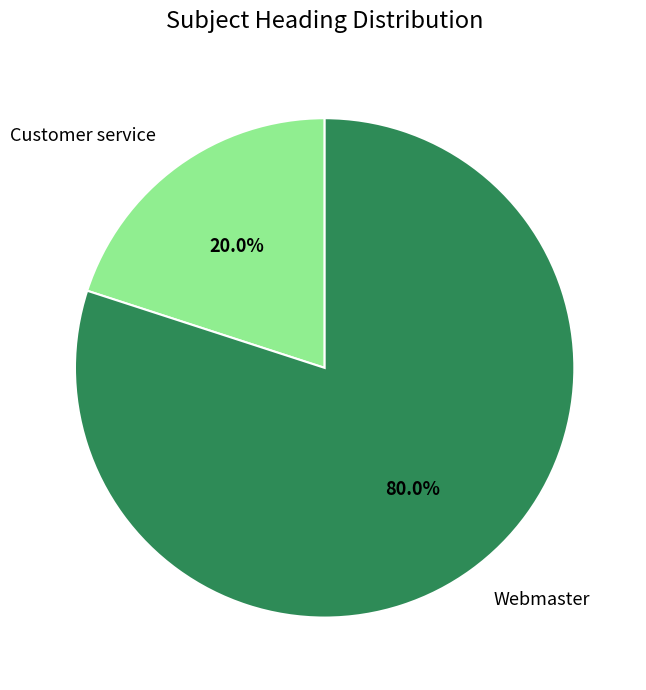

To the nearest percent, what is the combined percentage of Customer service and Webmaster?

100%